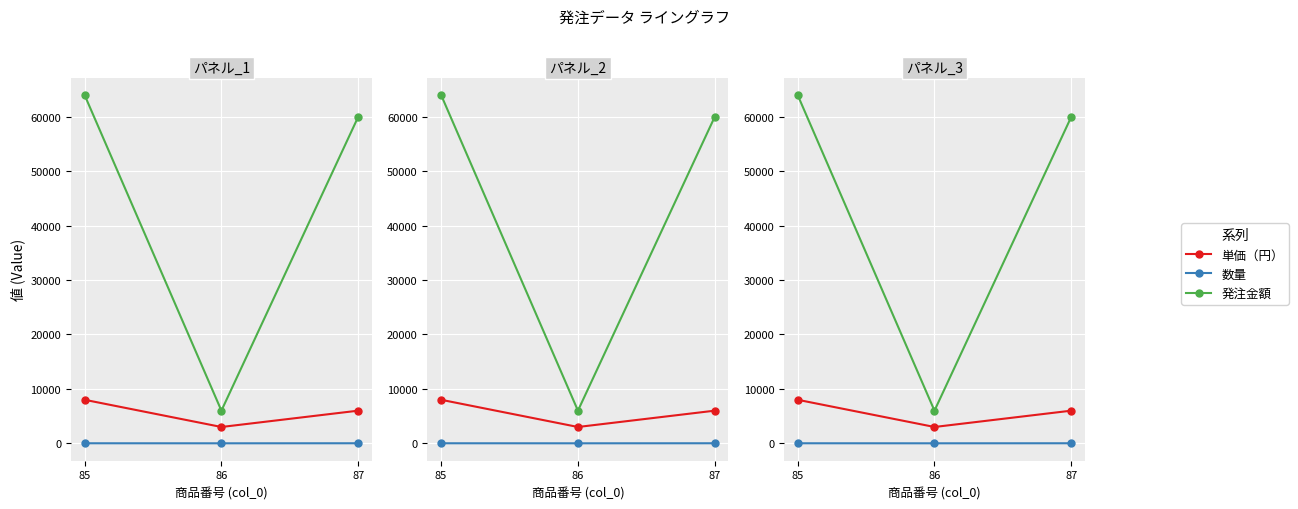

How many values in the 数量 series exceed 8?

1